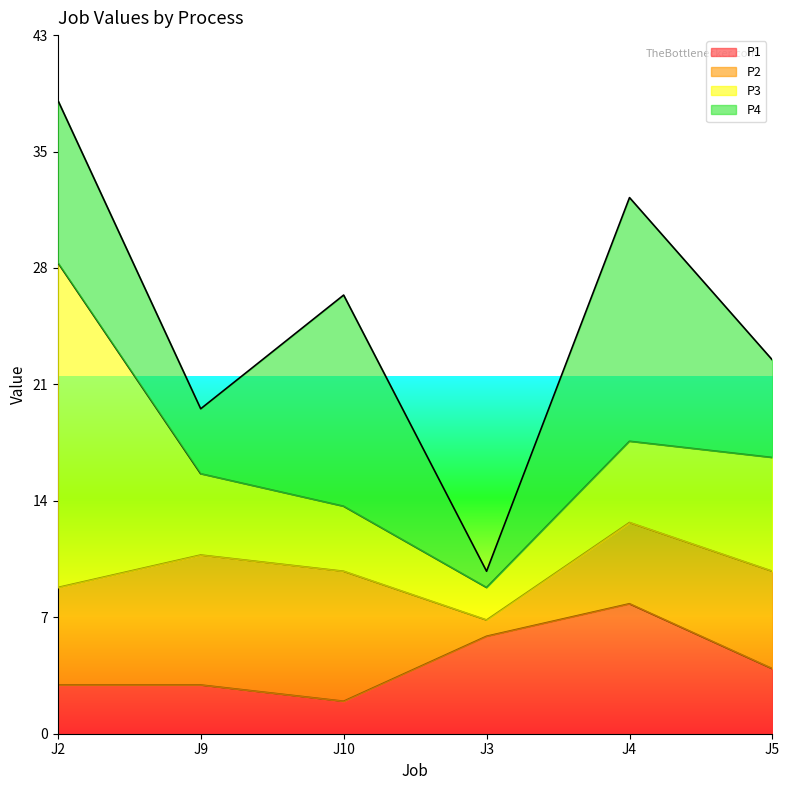

What is the difference between the maximum and minimum values in the P3 series?

18